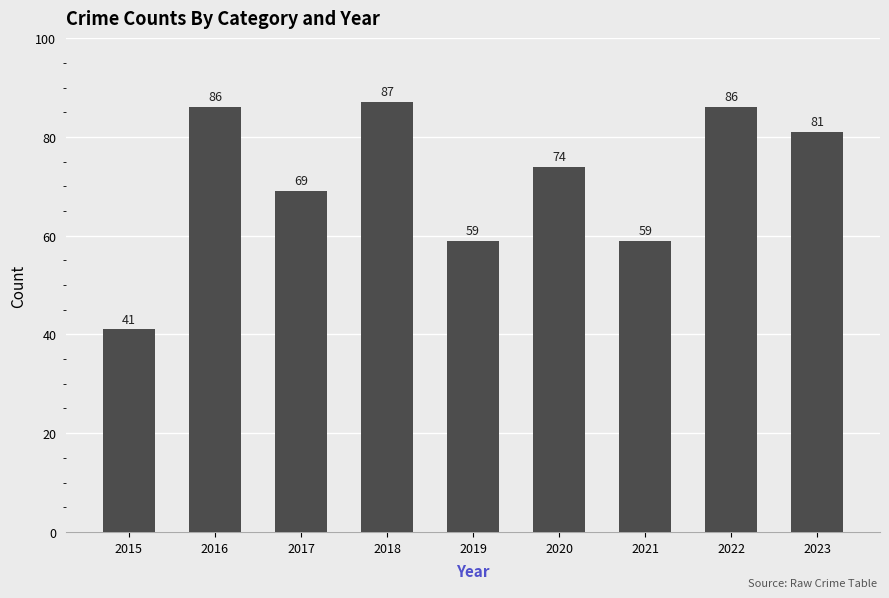

Which category has the highest value across all series?

2018